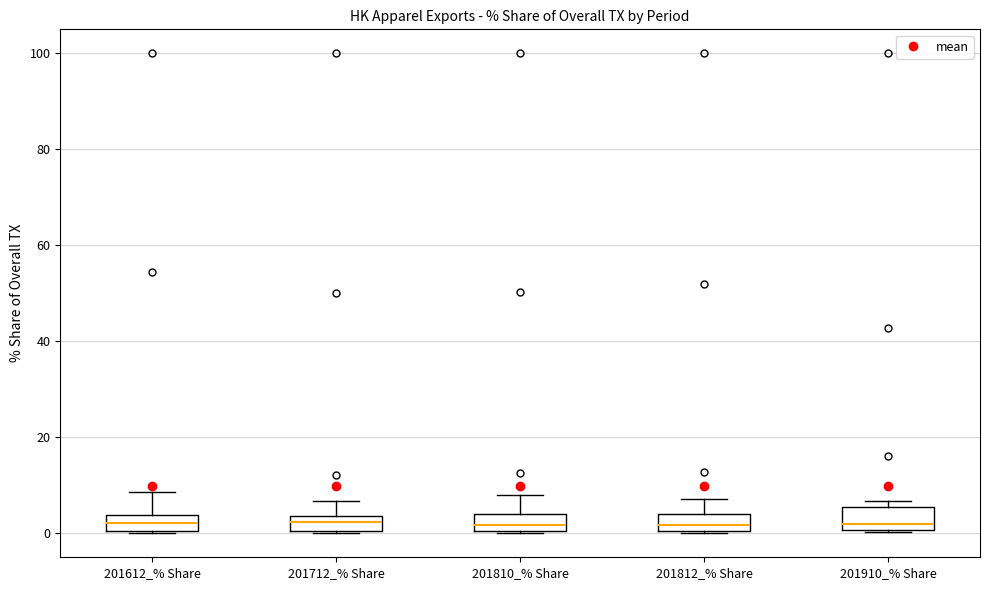

Reading left to right, read every box against the y-axis: the position of its median line, the range the box covers, and the ends of its whiskers. The values are not printed on the chart, so give them approximately, as read against the axis.

201612_% Share: median 2, box 0 to 4, whiskers 0 to 8
201712_% Share: median 2, box 0 to 4, whiskers 0 to 6
201810_% Share: median 2, box 0 to 4, whiskers 0 to 8
201812_% Share: median 2, box 0 to 4, whiskers 0 to 8
201910_% Share: median 2, box 0 to 6, whiskers 0 to 6 (just above the box's upper edge)